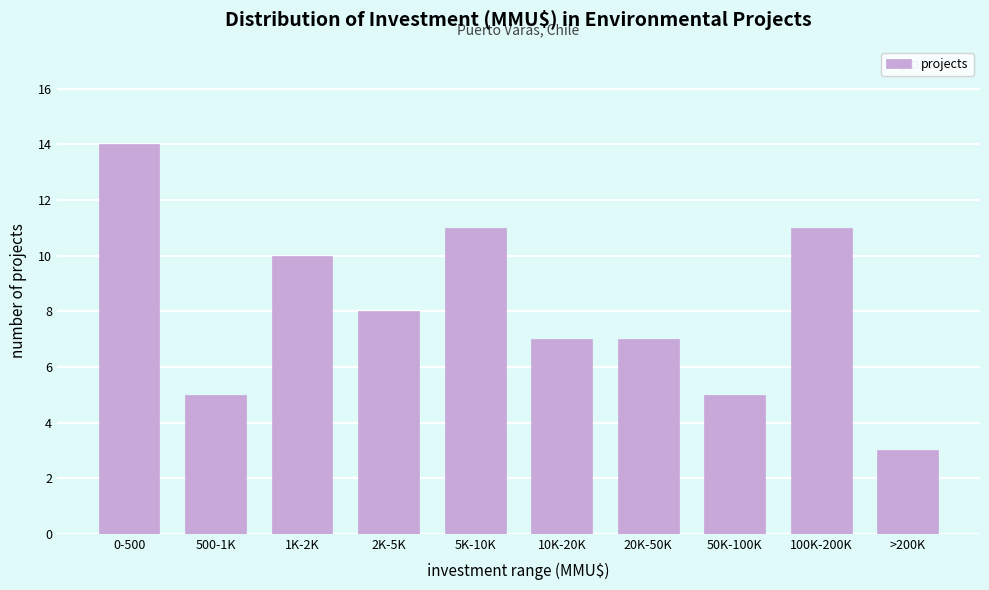

Reading right to left, transcribe all the data shown in this chart.

>200K=3	100K-200K=11	50K-100K=5	20K-50K=7	10K-20K=7	5K-10K=11	2K-5K=8	1K-2K=10	500-1K=5	0-500=14